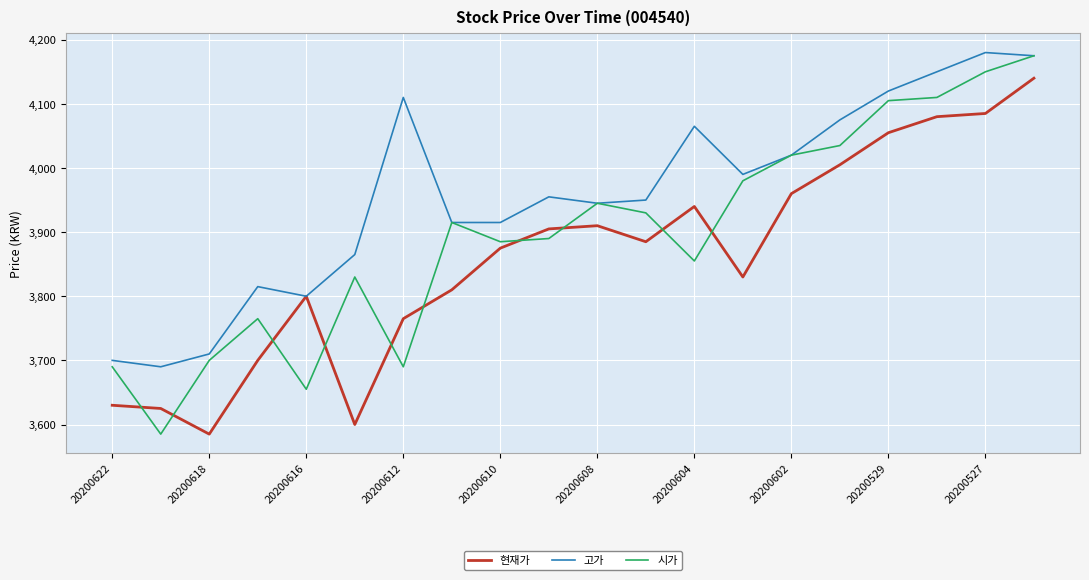

List the series in order of their overall mean, highest first.

고가, 시가, 현재가